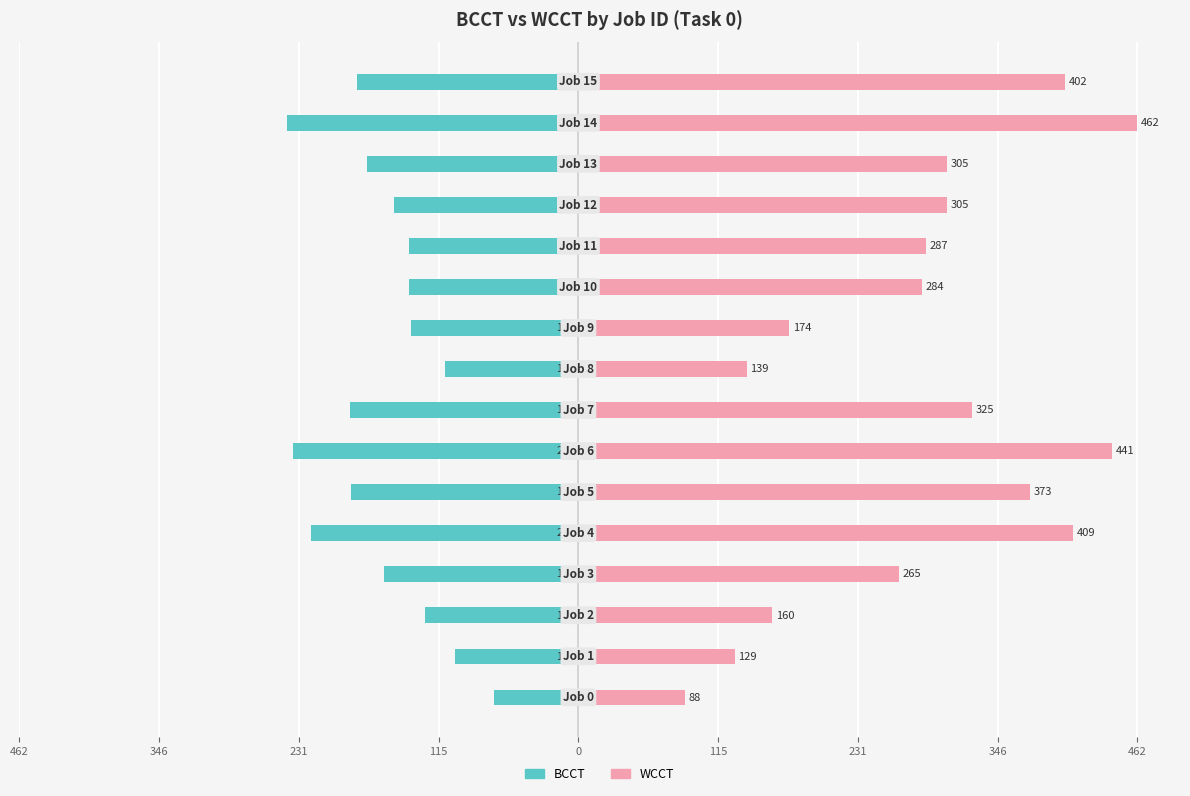

What is the average value of the WCCT series?

284